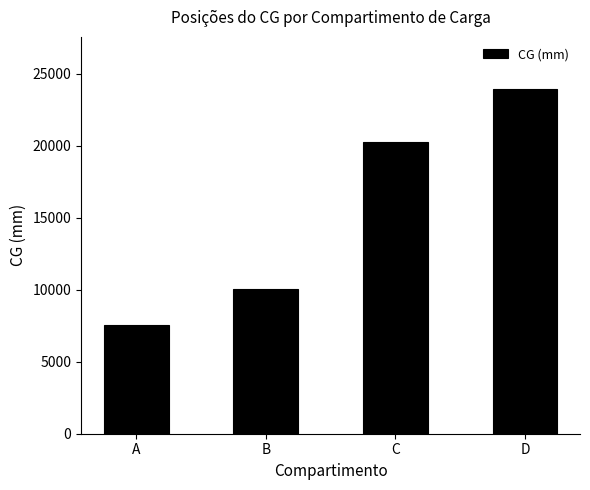

True or false: the data shows 9899.1 at C.

False